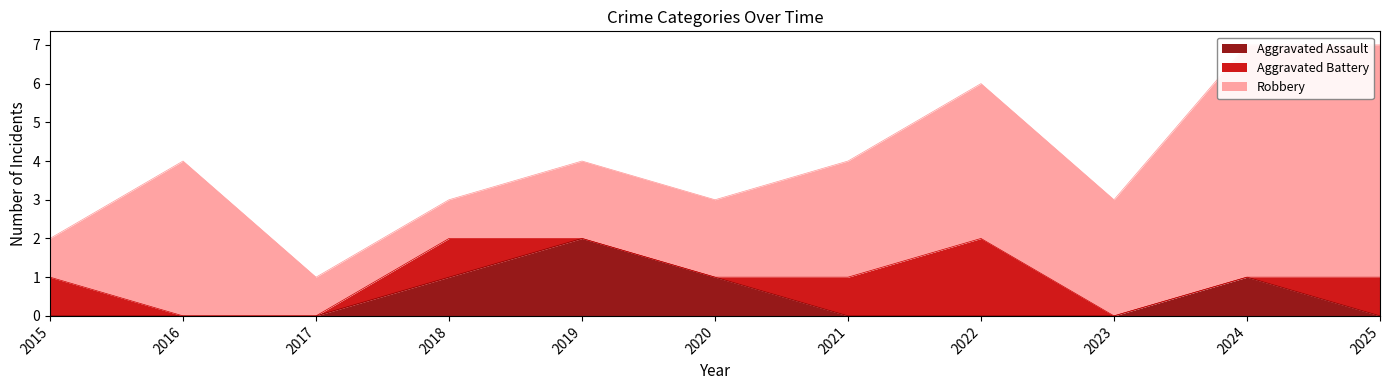

What is the sum of all Aggravated Assault values?

5